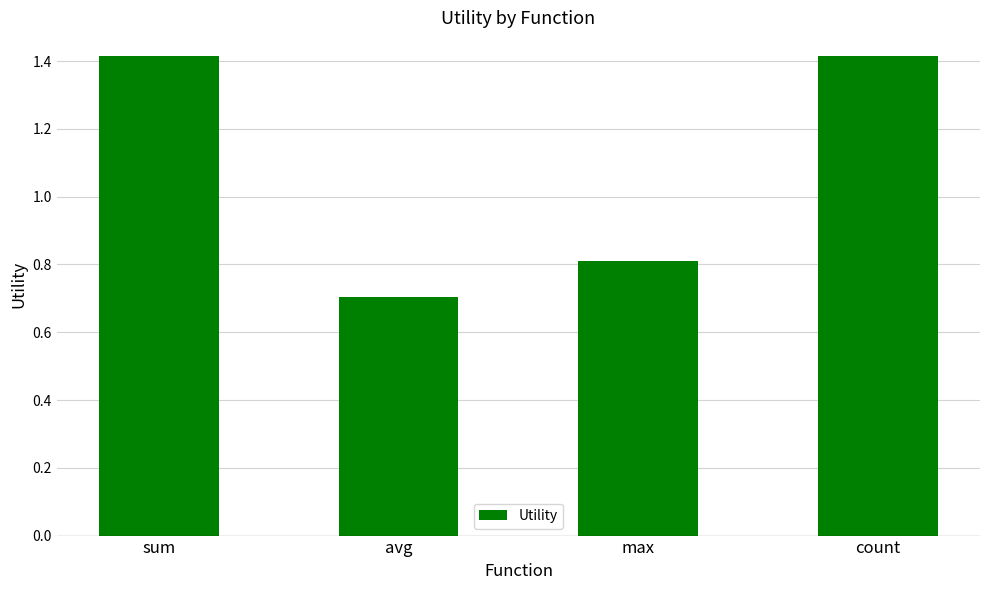

What is the difference between the values at avg and max?

0.1